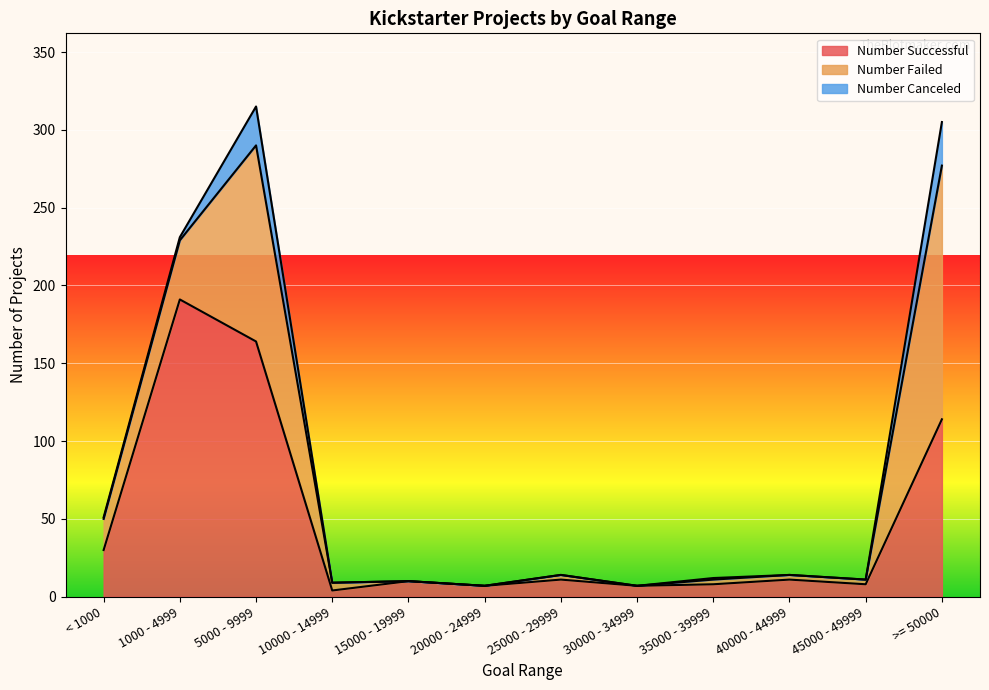

At 5000 - 9999, list the series in order from smallest to largest.

Number Canceled, Number Failed, Number Successful